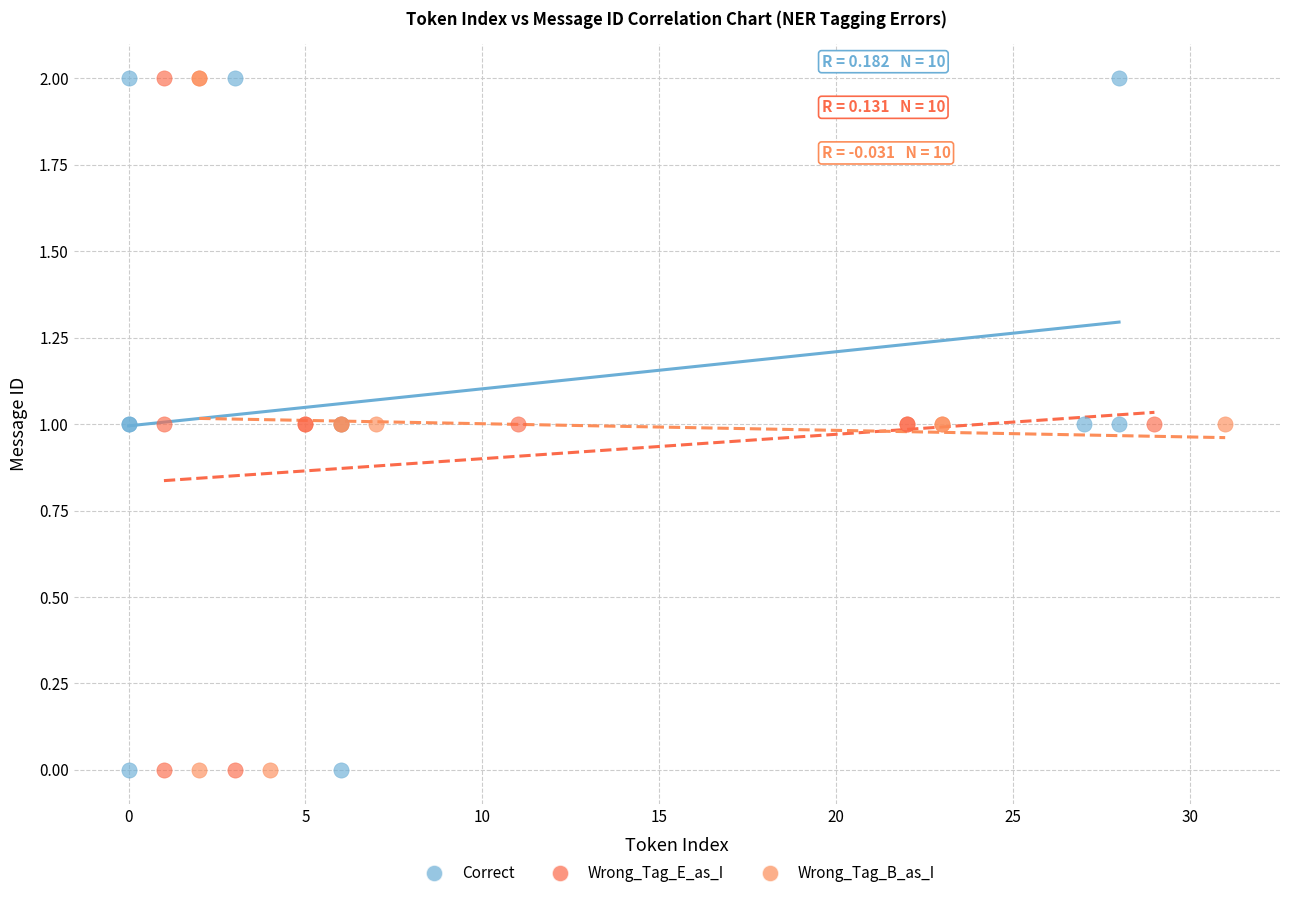

What are all the series names shown in the legend?

Correct, Wrong_Tag_E_as_I, Wrong_Tag_B_as_I